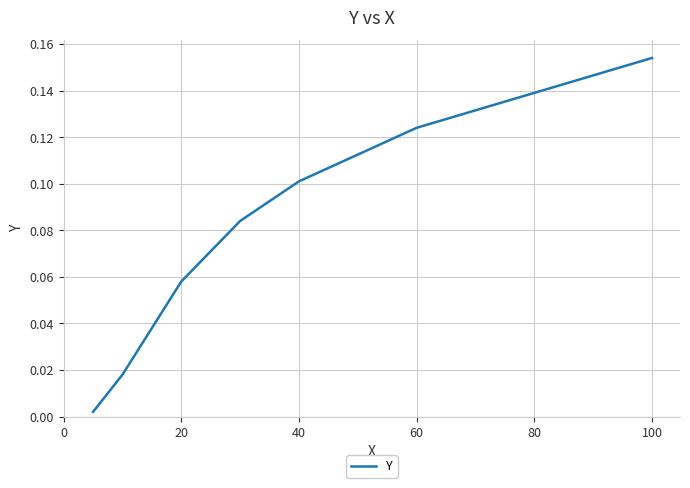

Does the chart have visible grid lines?

Yes